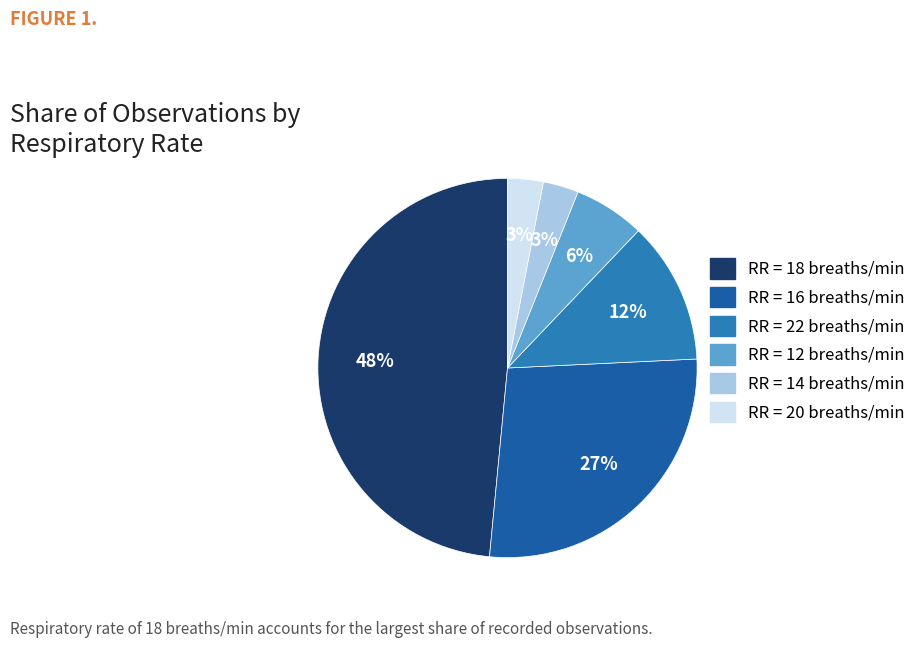

Is there a majority slice in this chart?

No